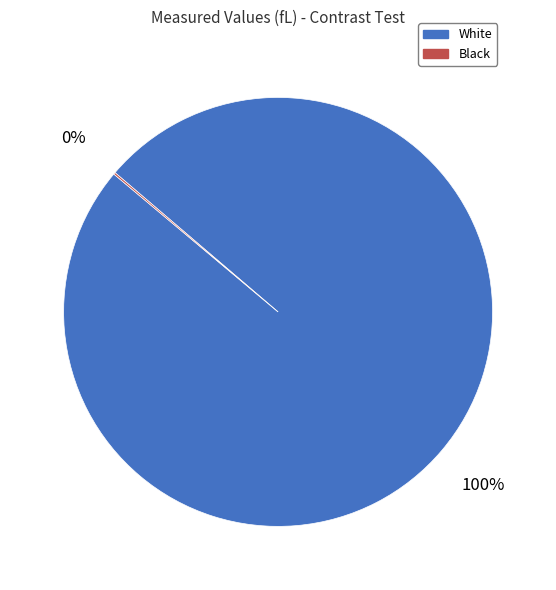

What is the largest slice in the pie chart?

White